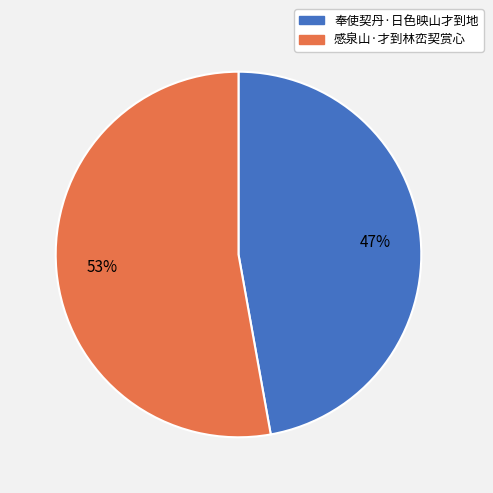

To the nearest percent, what percentage of the pie is 感泉山·才到林峦契赏心?

53%